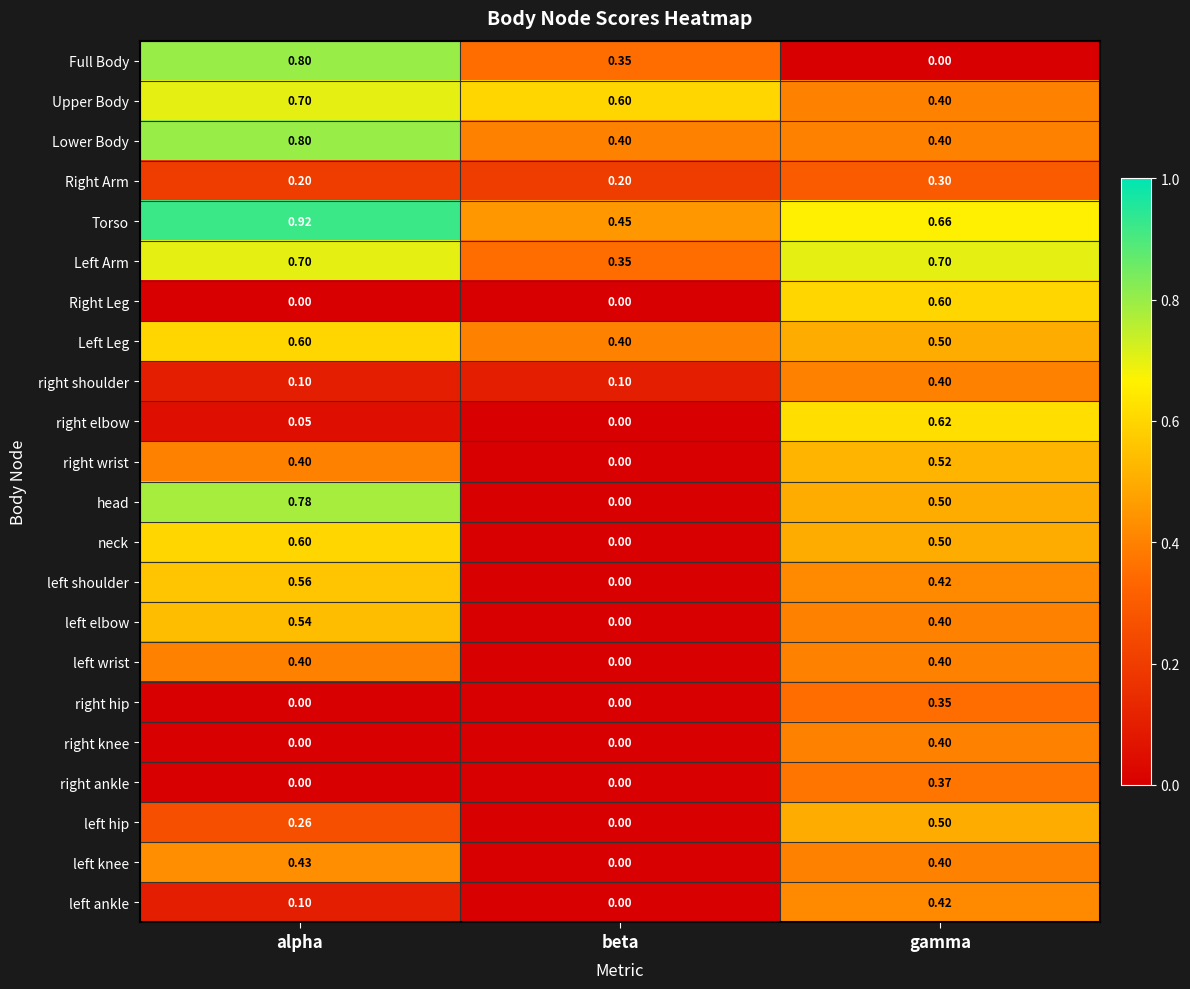

Which series has the largest total across all categories?

Torso